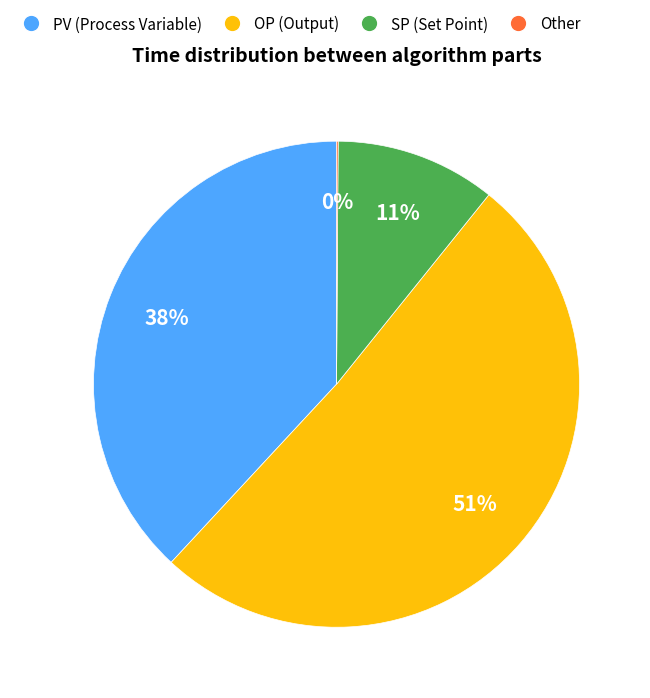

Is there a majority slice in this chart?

Yes